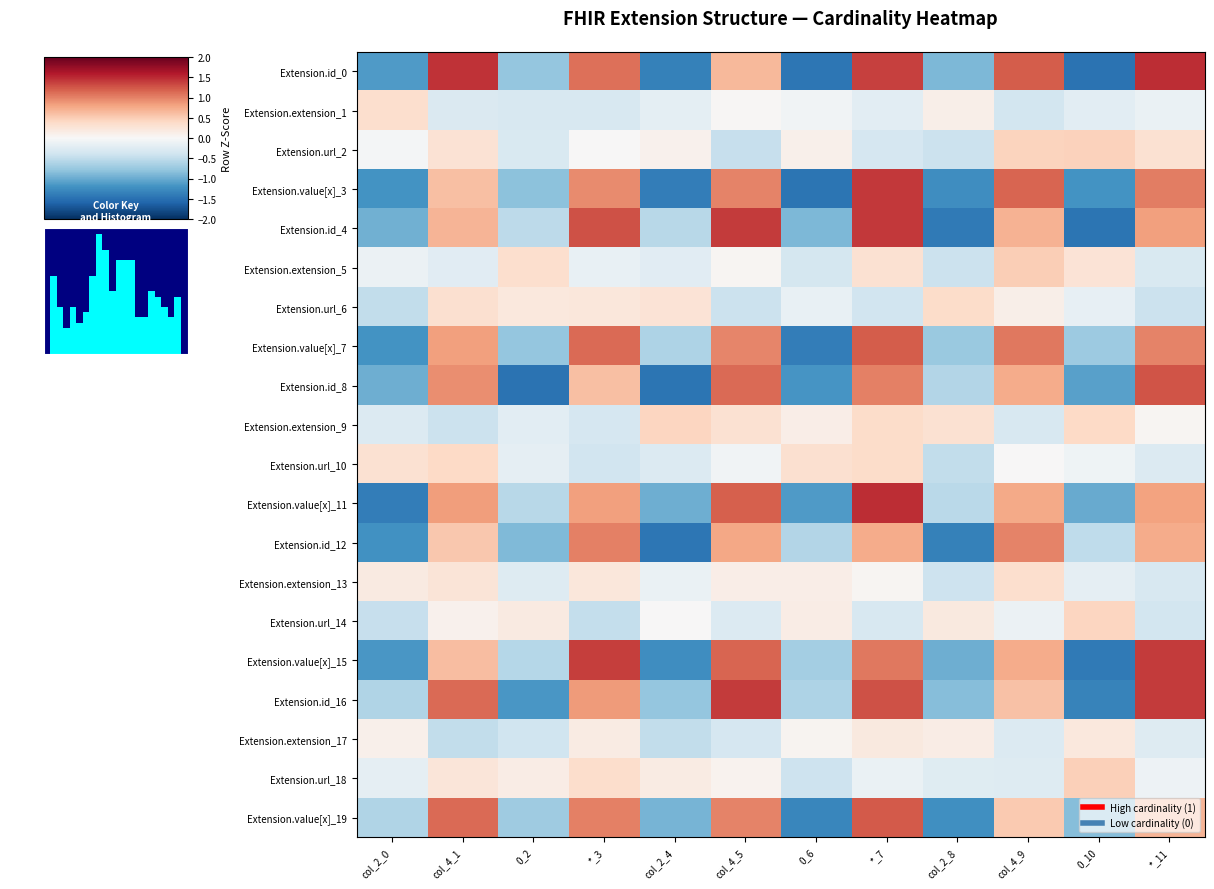

What is the difference between the highest and lowest values at *_7?

1.9